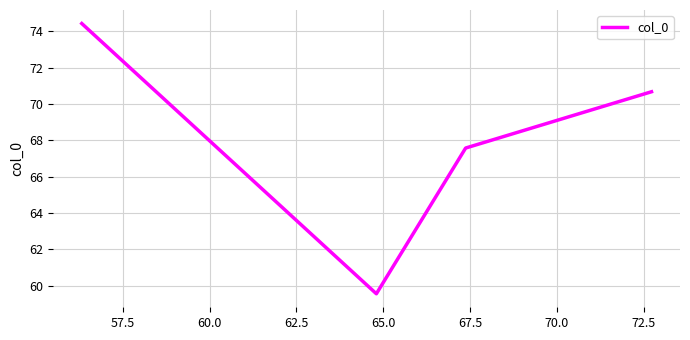

What is the difference between the maximum and minimum values?

14.9